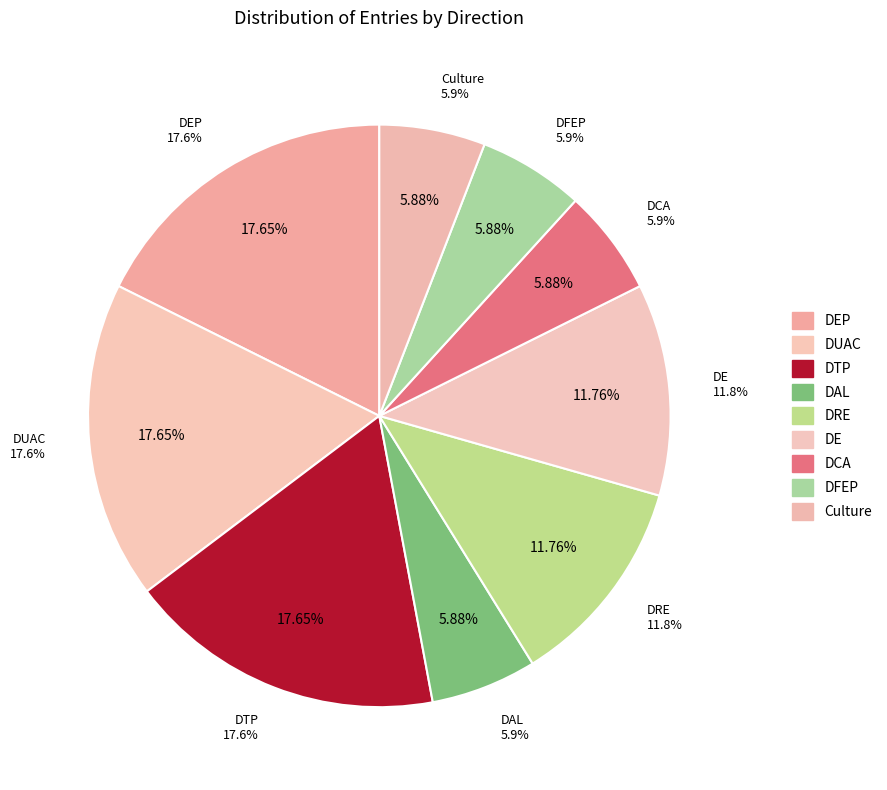

Which category has the smallest portion of the pie?

DAL